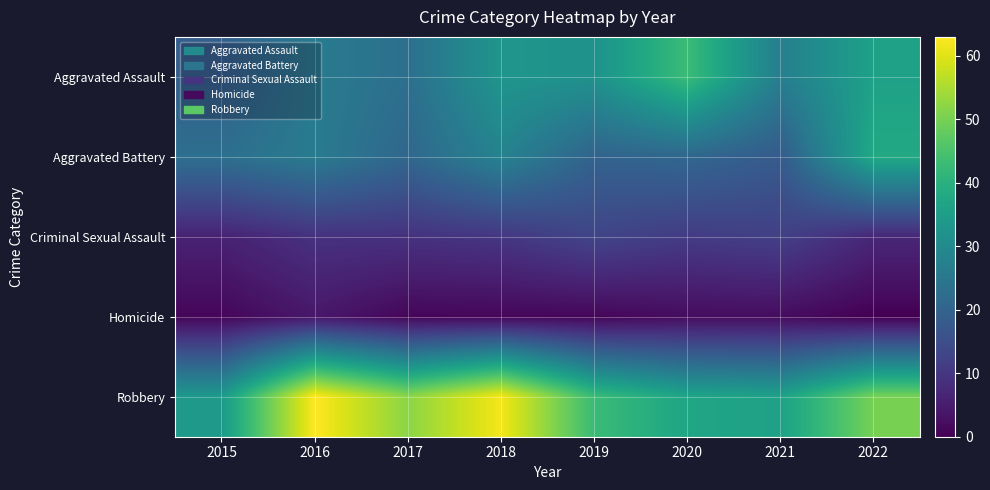

Which series has the widest spread of values?

Robbery